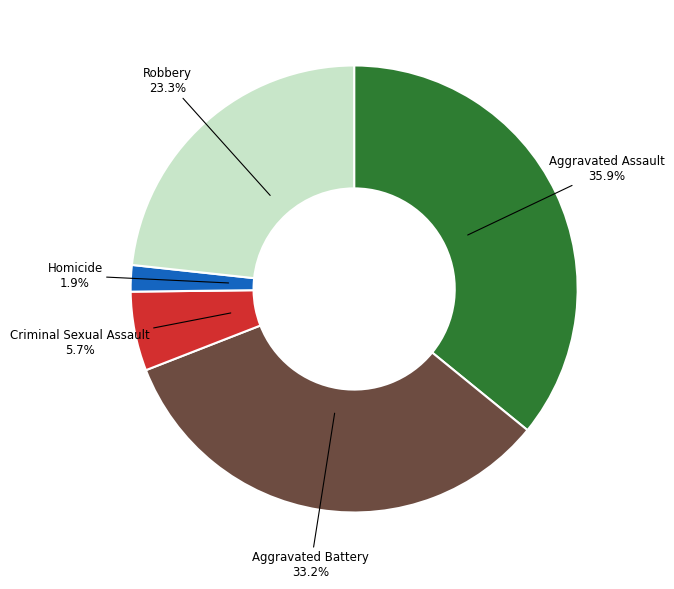

Count the number of slices in the pie.

5